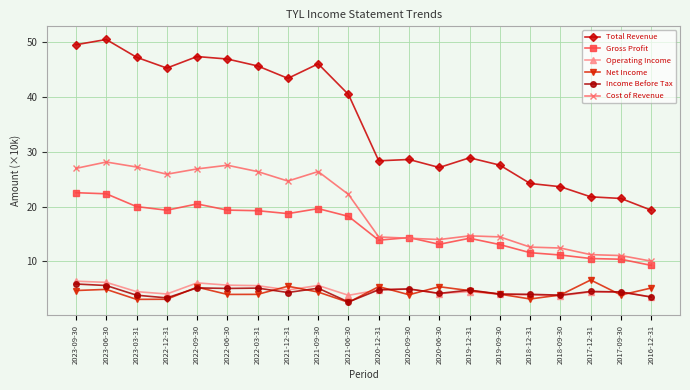

The value of Income Before Tax at 2016-12-31 is 3.5. True or false?

True